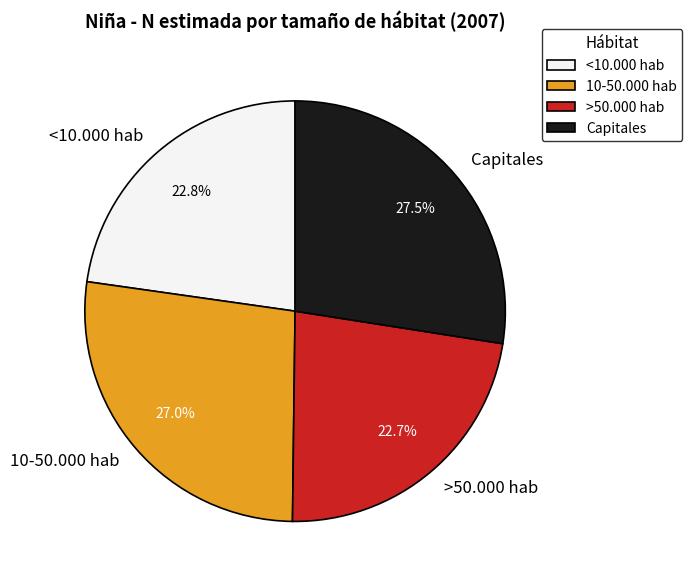

To the nearest percent, what is the average slice percentage?

25%